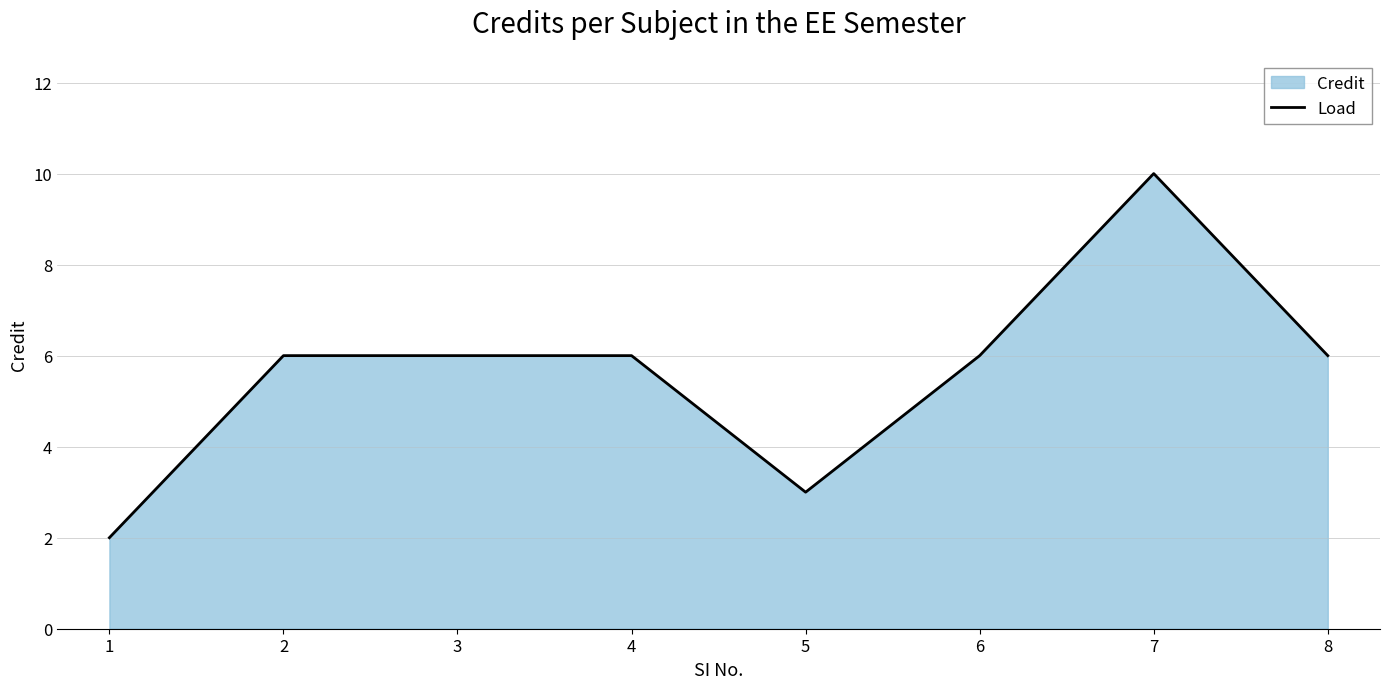

Between 4 and 3, which is larger?

4